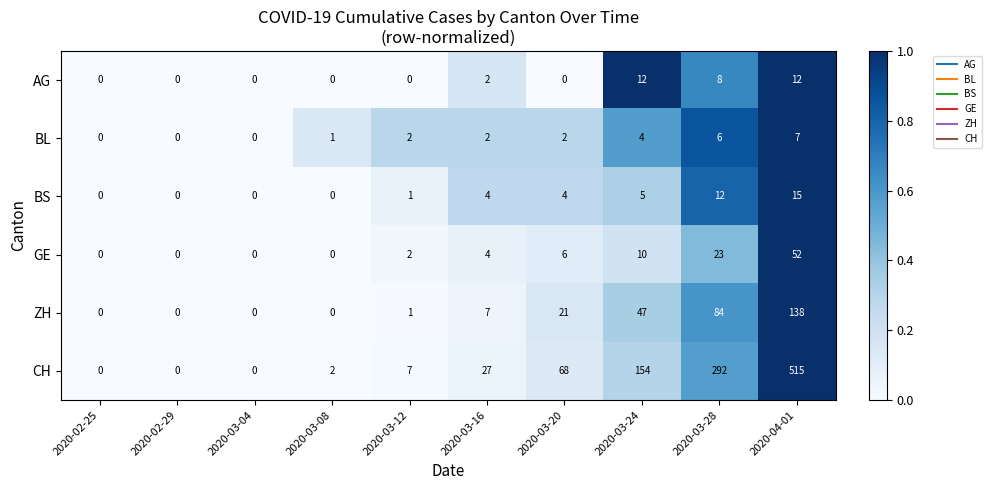

True or false: BS has a value of 4 at 2020-03-16.

True